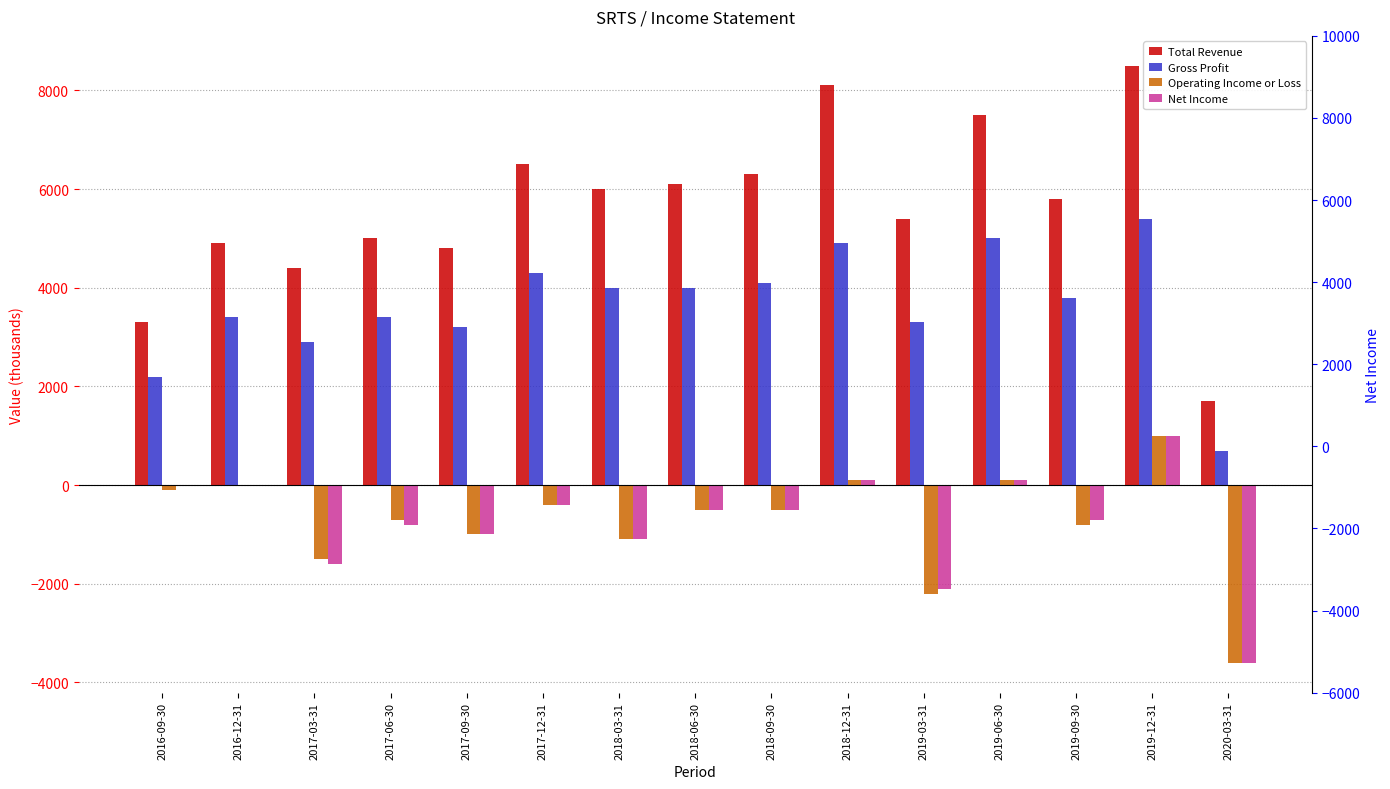

Rank the categories by Net Income value from highest to lowest.

2019-12-31, 2018-12-31, 2019-06-30, 2016-09-30, 2016-12-31, 2017-12-31, 2018-06-30, 2018-09-30, 2019-09-30, 2017-06-30, 2017-09-30, 2018-03-31, 2017-03-31, 2019-03-31, 2020-03-31